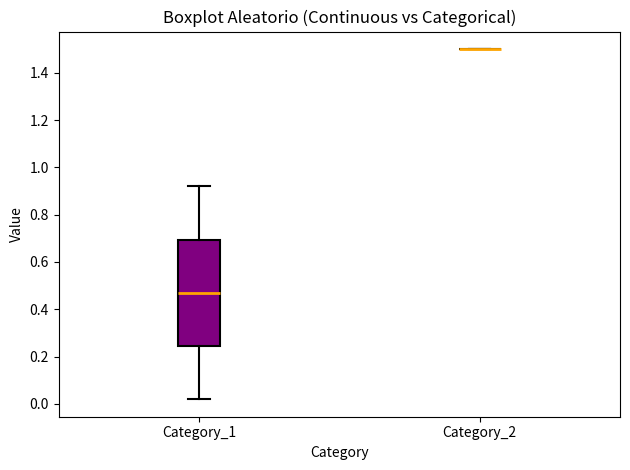

Reading left to right, read every box against the y-axis: the position of its median line, the range the box covers, and the ends of its whiskers. The values are not printed on the chart, so give them approximately, as read against the axis.

Category_1: median 0.48, box 0.24 to 0.70, whiskers 0.02 to 0.92
Category_2: box collapsed to a line at 1.50, whiskers 1.50 to 1.50